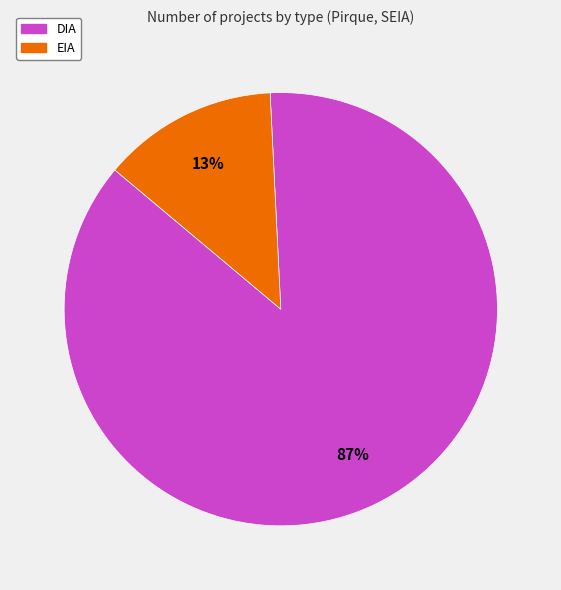

Count the number of slices in the pie.

2